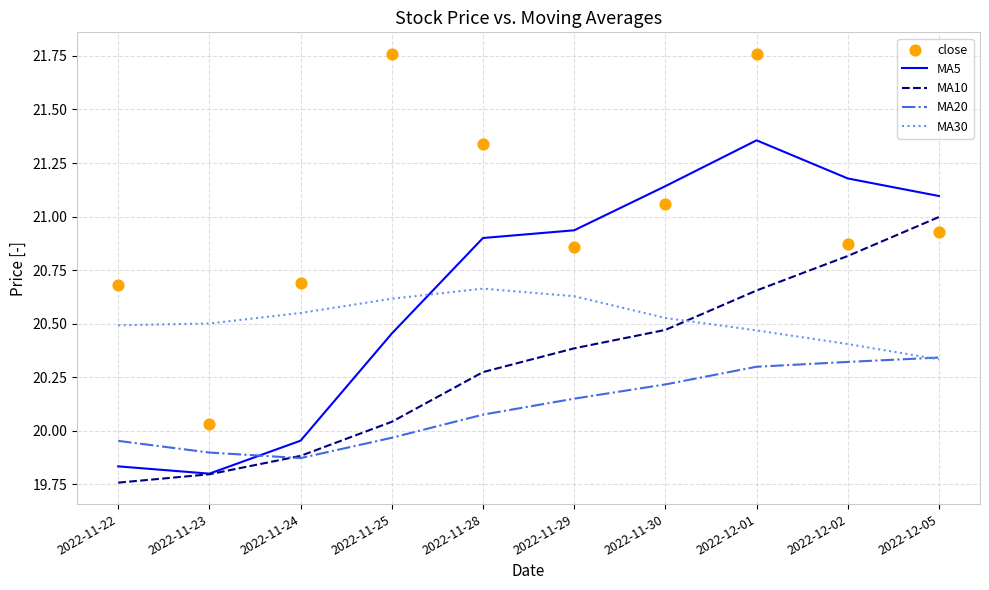

Is the value of MA5 at 2022-11-25 greater than the value of close at 2022-11-28?

No